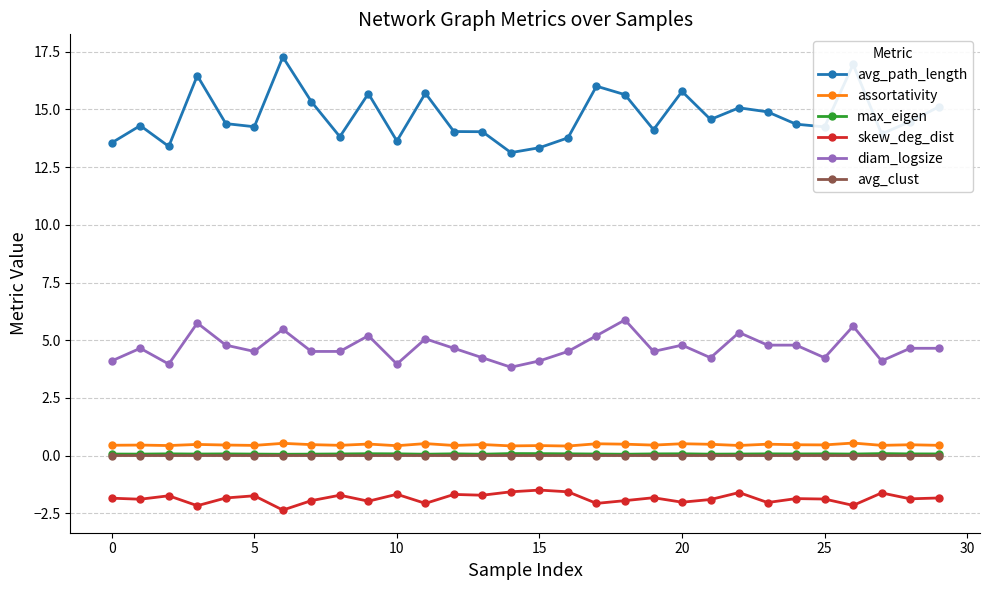

True or false: avg_path_length has more than 2 points higher than both neighbors.

True